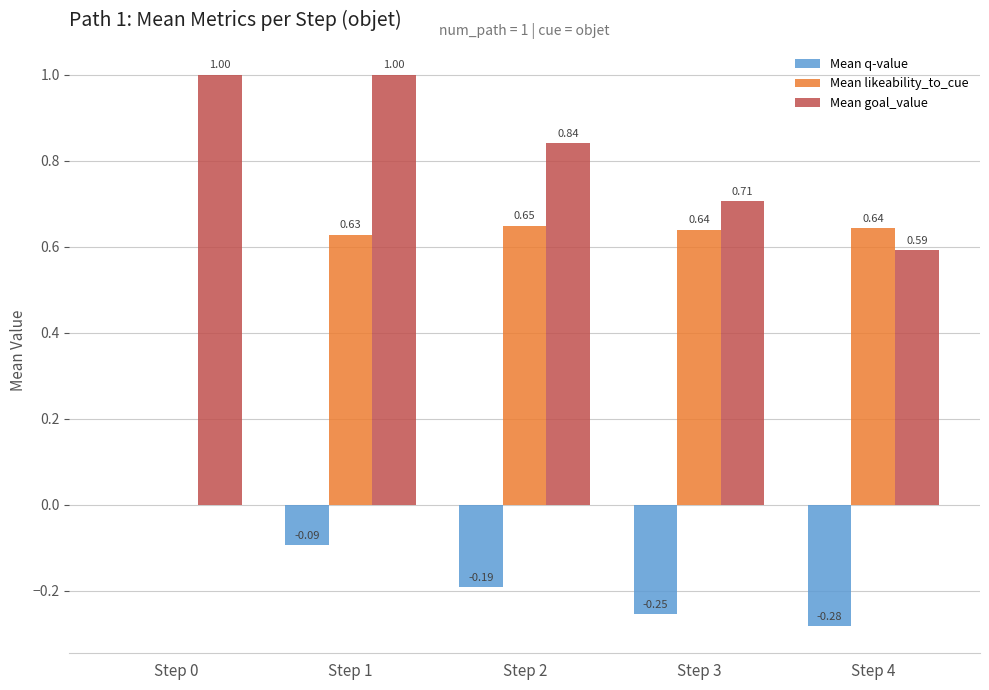

At which category is the sum across all series the highest?

Step 1